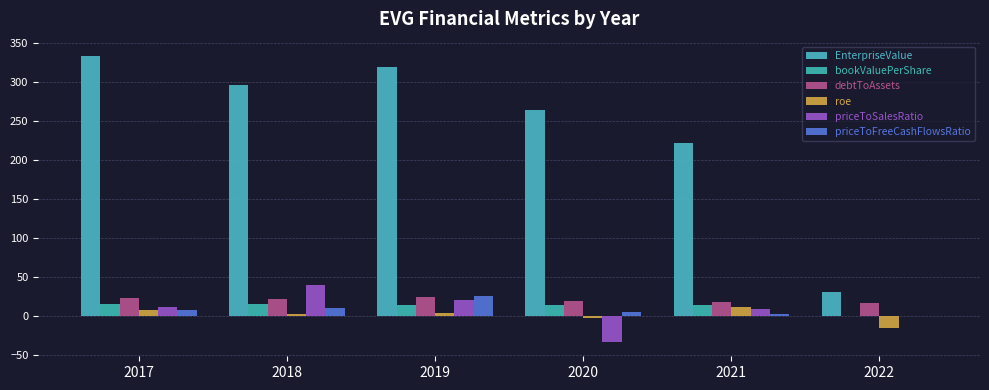

How many groups of bars are there?

6